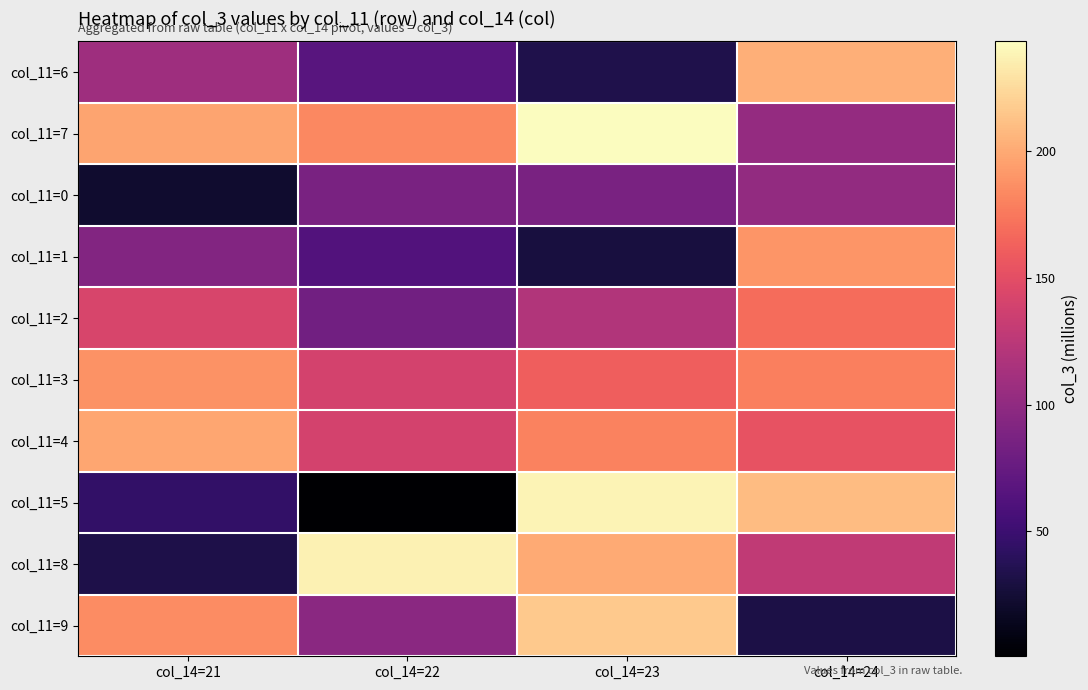

Reading right to left, transcribe all the data shown in this chart.

col_11=6: col_14=24=203.0	col_14=23=33.3	col_14=22=66.1	col_14=21=108.2
col_11=7: col_14=24=102.9	col_14=23=243.5	col_14=22=183.3	col_14=21=197.1
col_11=0: col_14=24=101.7	col_14=23=86.9	col_14=22=86.0	col_14=21=21.7
col_11=1: col_14=24=190.1	col_14=23=28.4	col_14=22=63.2	col_14=21=92.0
col_11=2: col_14=24=169.1	col_14=23=119.5	col_14=22=81.6	col_14=21=142.2
col_11=3: col_14=24=178.2	col_14=23=161.2	col_14=22=139.4	col_14=21=187.9
col_11=4: col_14=24=154.0	col_14=23=180.6	col_14=22=139.5	col_14=21=198.7
col_11=5: col_14=24=210.0	col_14=23=238.5	col_14=22=0.7	col_14=21=44.9
col_11=8: col_14=24=128.1	col_14=23=200.1	col_14=22=236.9	col_14=21=32.1
col_11=9: col_14=24=31.5	col_14=23=216.5	col_14=22=96.5	col_14=21=185.0